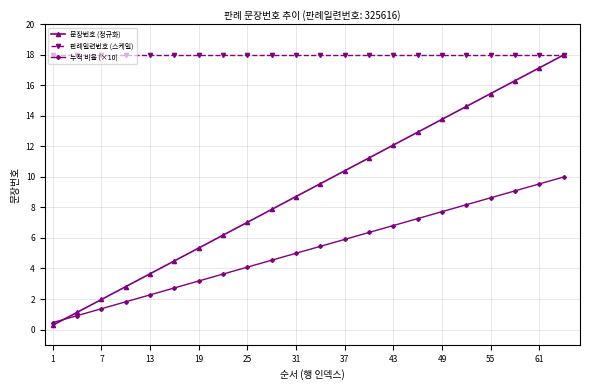

At how many categories does at least one series exceed 6?

22